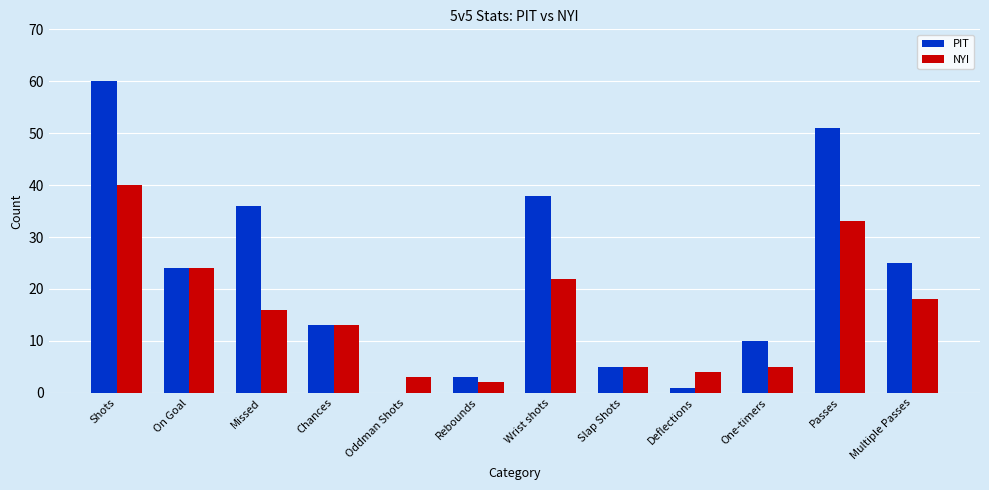

Is it true that PIT equals 24 at On Goal?

True